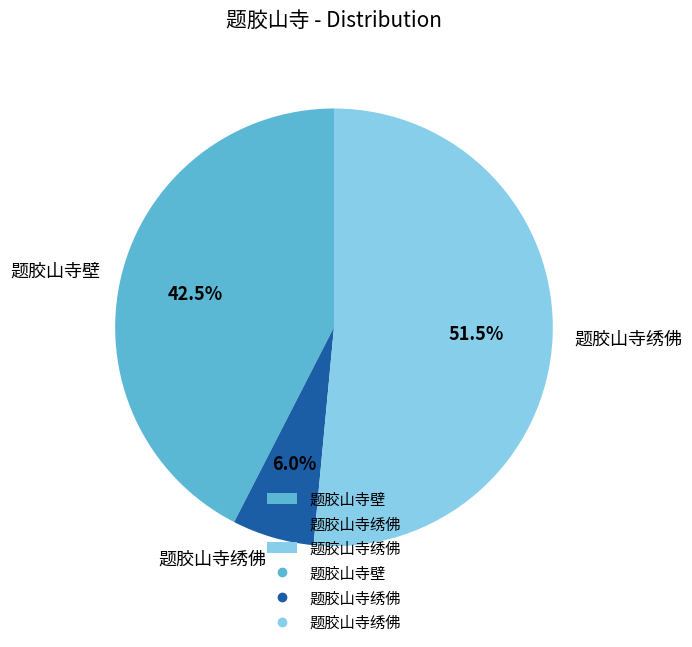

Is there a majority slice in this chart?

Yes